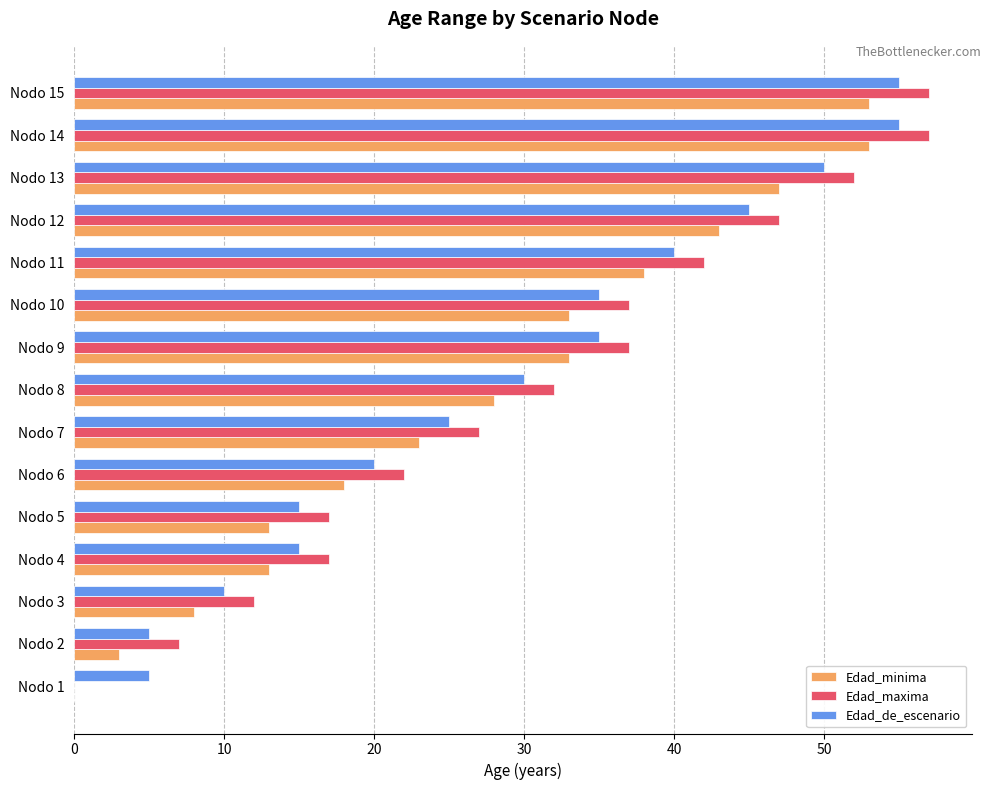

What is the total value across all series at Nodo 11?

120